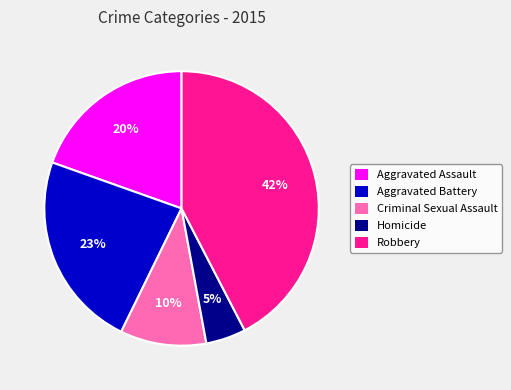

What is the smallest slice in the pie chart?

Homicide